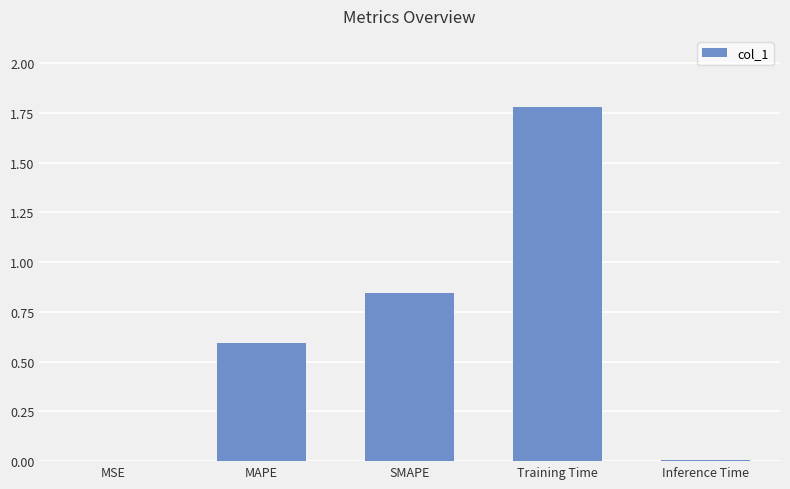

Is it true that the value at Training Time is 1.0?

False